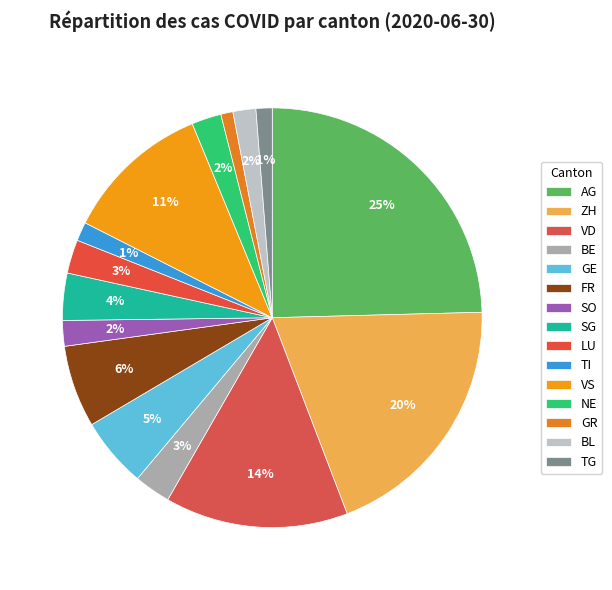

How many slices are in this pie chart?

15